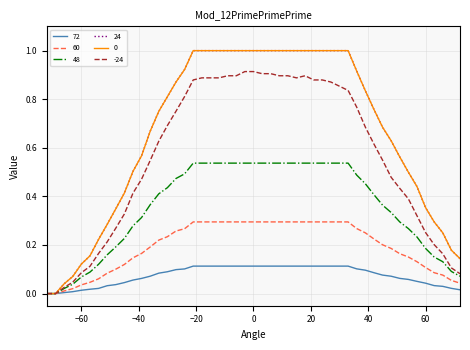

At which category is the sum across all series the highest?

21